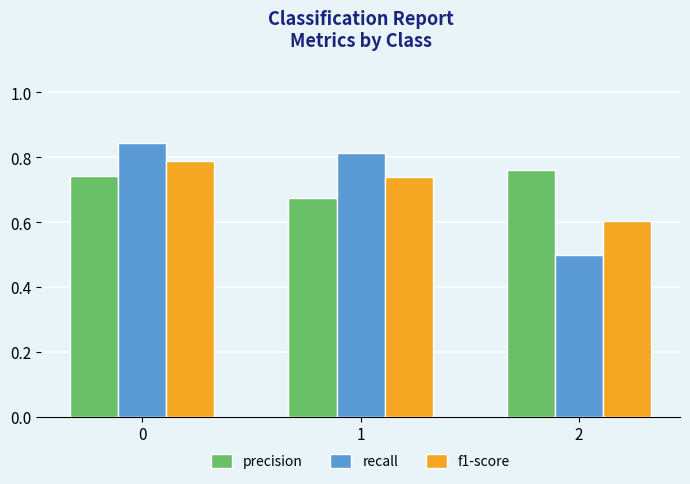

True or false: recall has a value of 1.3 at 0.

False